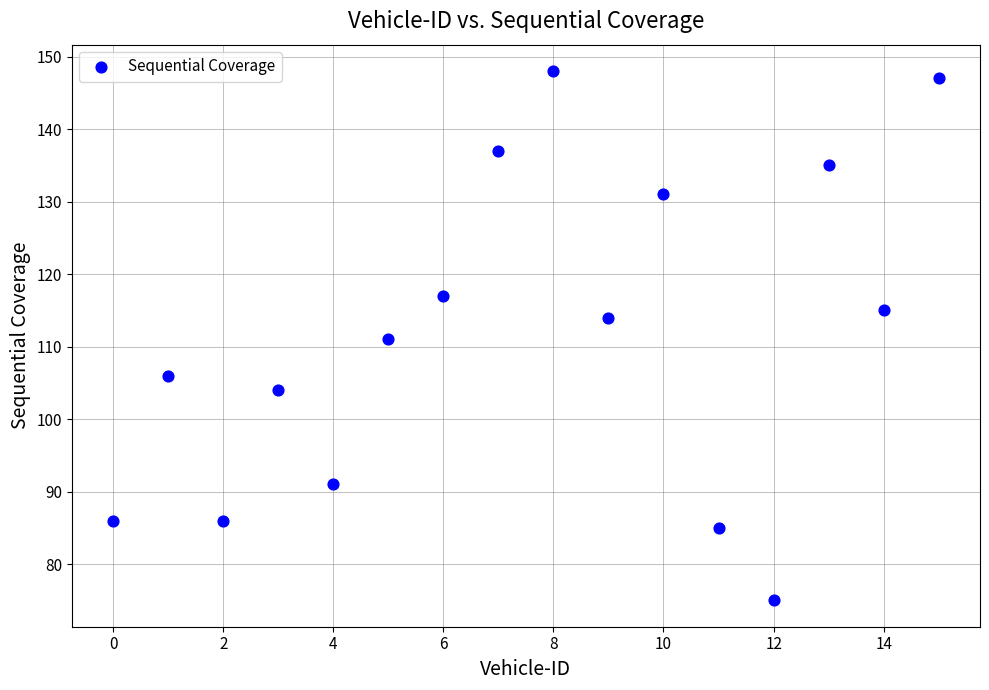

What is the range of Y values (max minus min)?

73